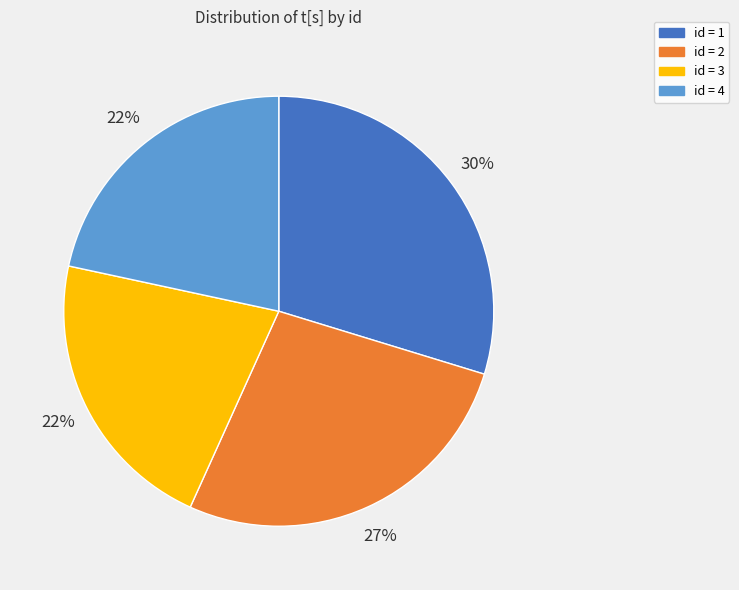

Does any single category account for the majority?

No